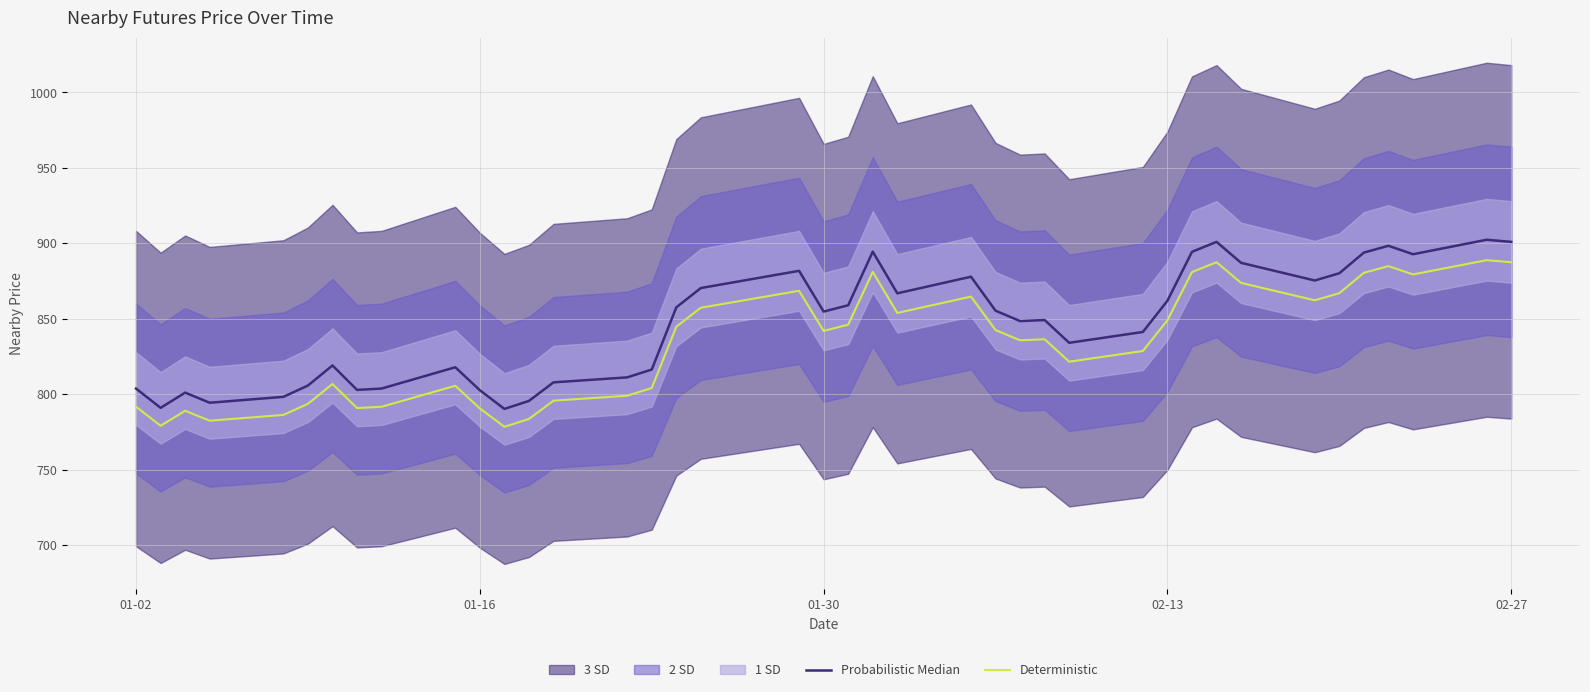

True or false: Deterministic and Probabilistic Median intersect in this chart.

False